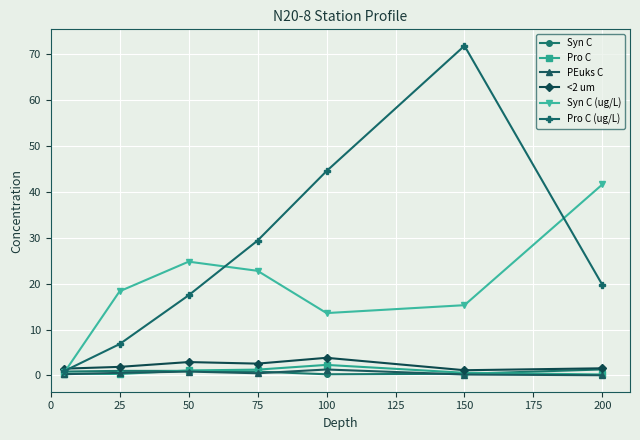

What is the greatest value displayed?

71.8